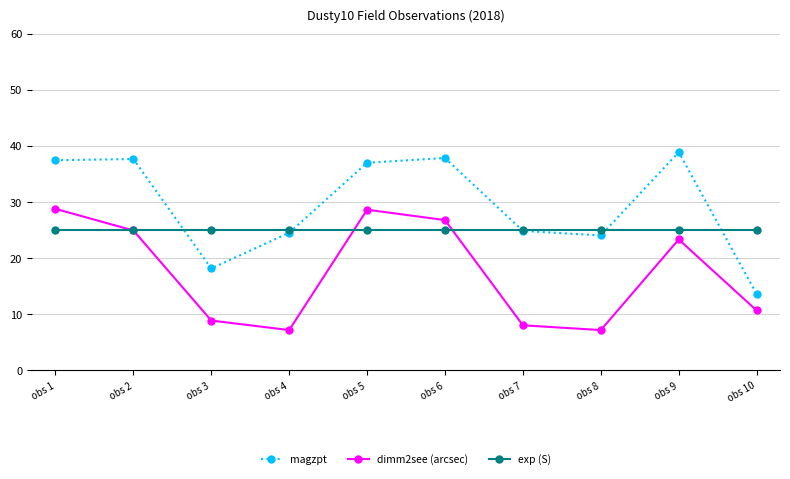

What is the spread (max minus min) of values at obs 2?

12.7